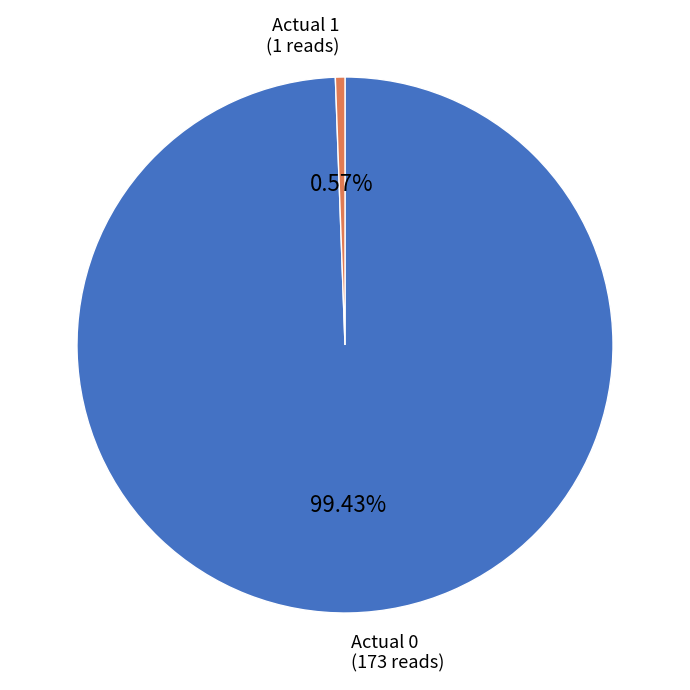

Is there a majority slice in this chart?

Yes